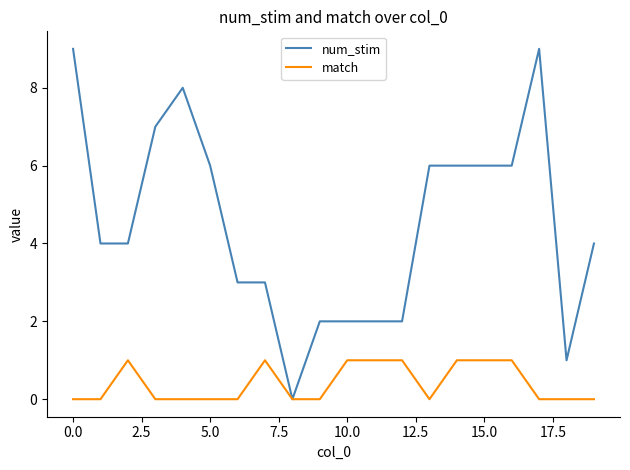

Rank the series by their average value, from lowest to highest.

match, num_stim